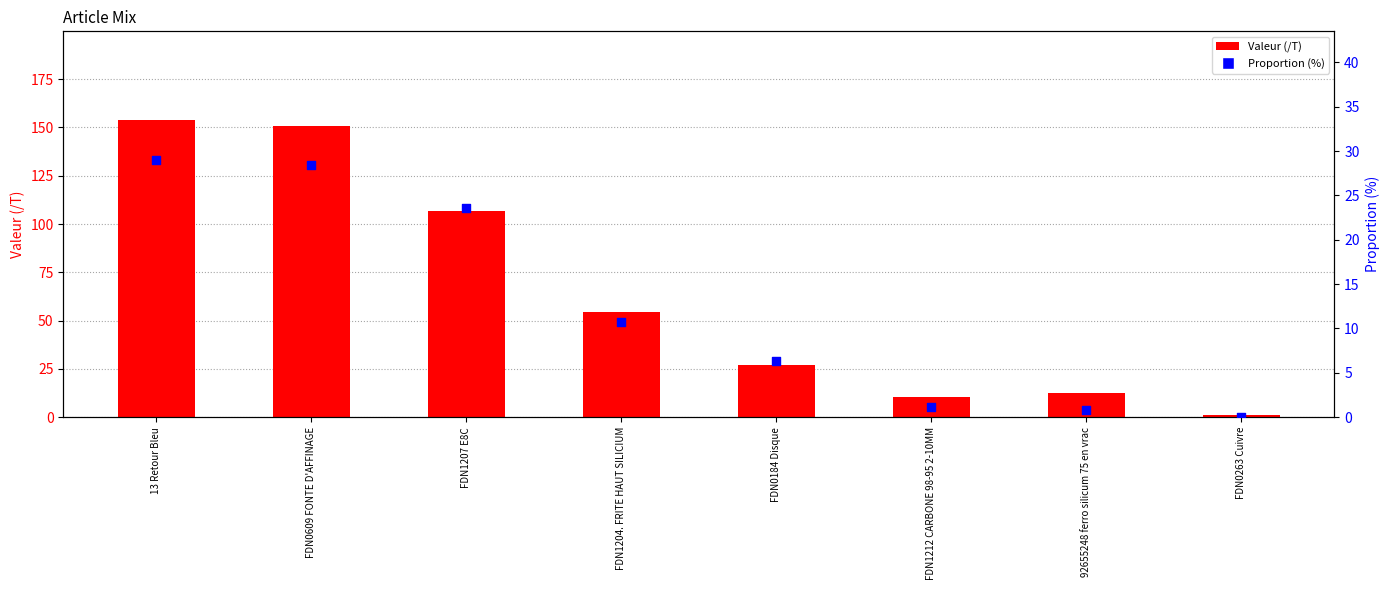

Is the value of Valeur (/T) at 92655248 ferro silicum 75 en vrac greater than the value of Proportion (%) at FDN1212 CARBONE 98-95 2-10MM?

Yes